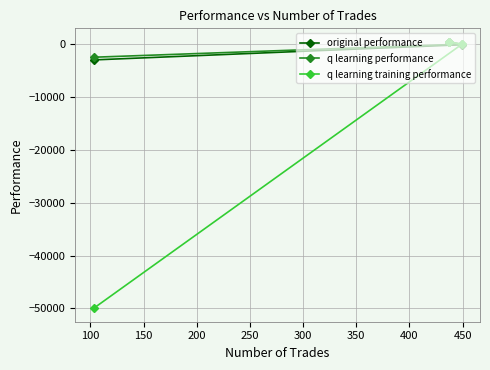

Which series has the widest spread of values?

q learning training performance